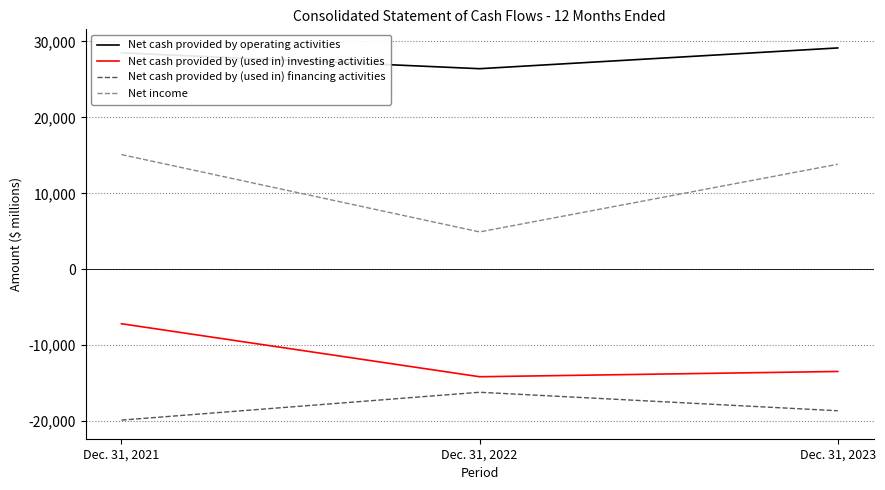

Reading left to right, extract all data points from this chart.

Net cash provided by operating activities: Dec. 31, 2021=28501	Dec. 31, 2022=26413	Dec. 31, 2023=29146
Net cash provided by (used in) investing activities: Dec. 31, 2021=-7161	Dec. 31, 2022=-14140	Dec. 31, 2023=-13446
Net cash provided by (used in) financing activities: Dec. 31, 2021=-19850	Dec. 31, 2022=-16184	Dec. 31, 2023=-18618
Net income: Dec. 31, 2021=15107	Dec. 31, 2022=4925	Dec. 31, 2023=13833